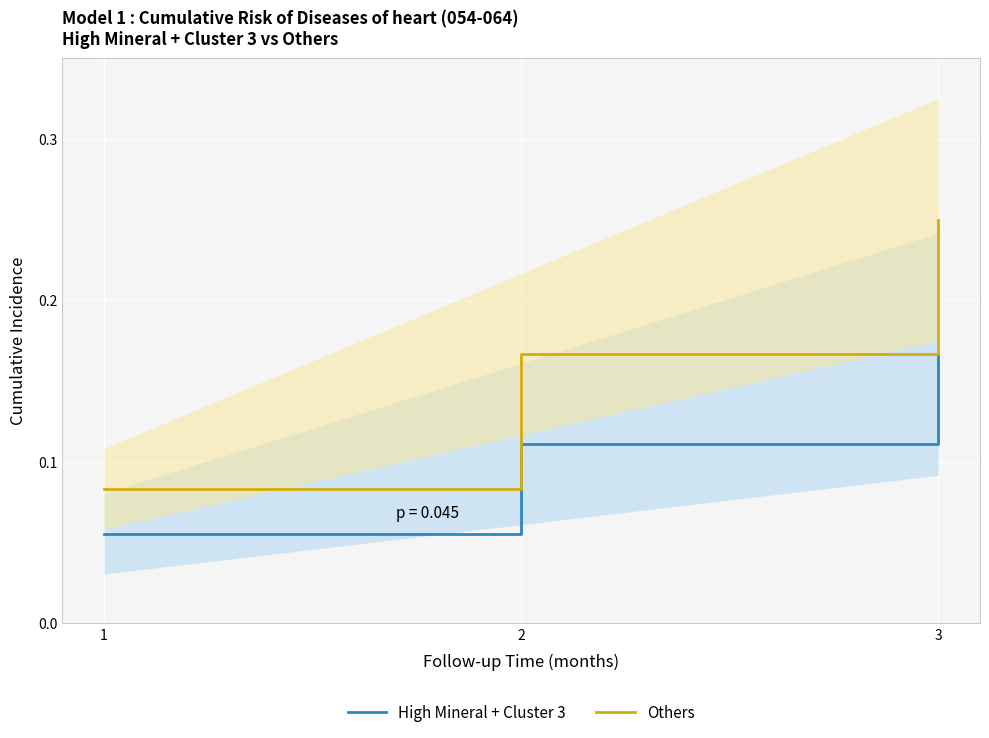

How many Others values are between 0 and 1?

3